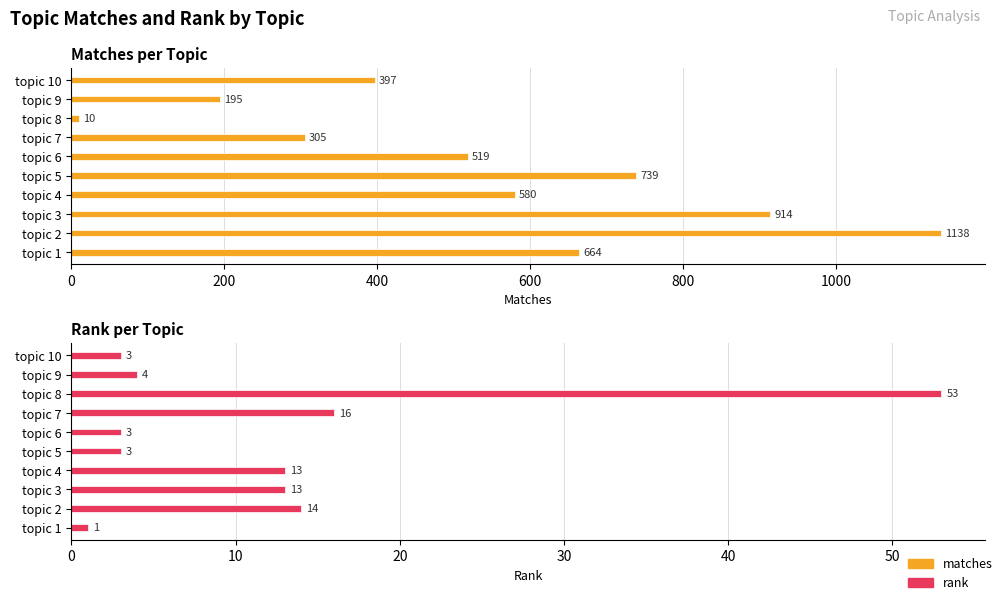

Reading left to right, list all the values displayed in this chart.

matches: 664	1138	914	580	739	519	305	10	195	397
rank: 1	14	13	13	3	3	16	53	4	3